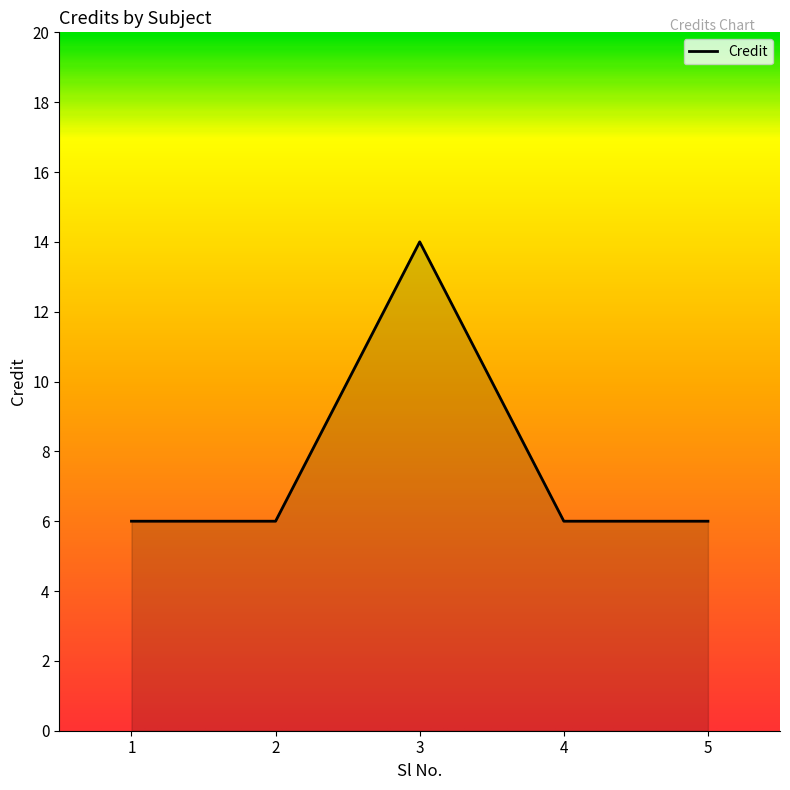

What is the difference between the values at 5 and 3?

8